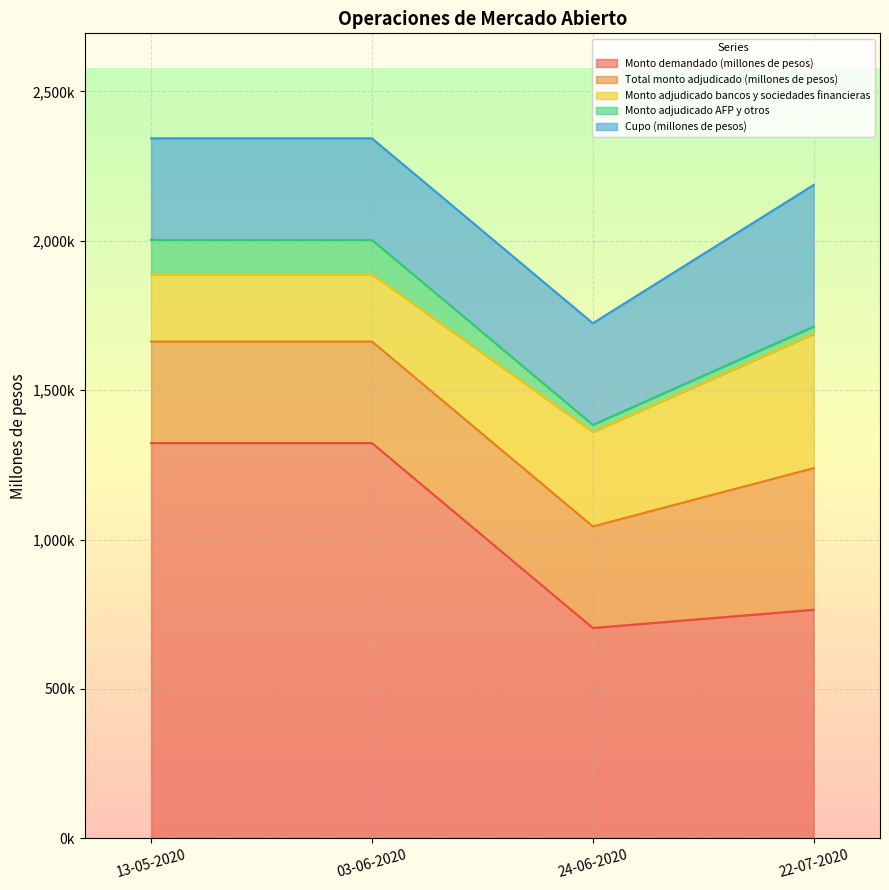

What position from the right is 22-07-2020?

1